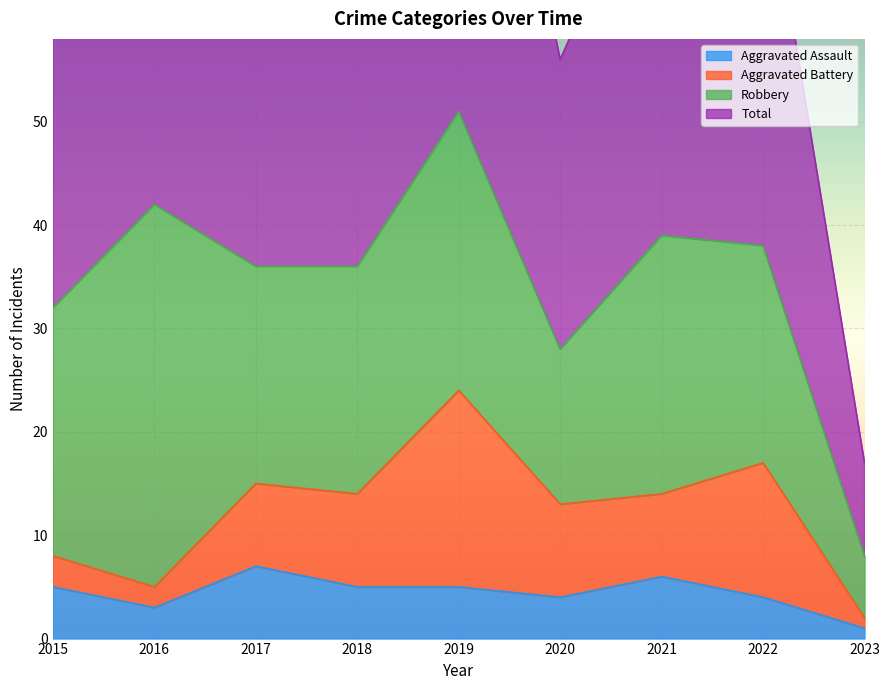

Where is Total nearest to the value 60?

2015